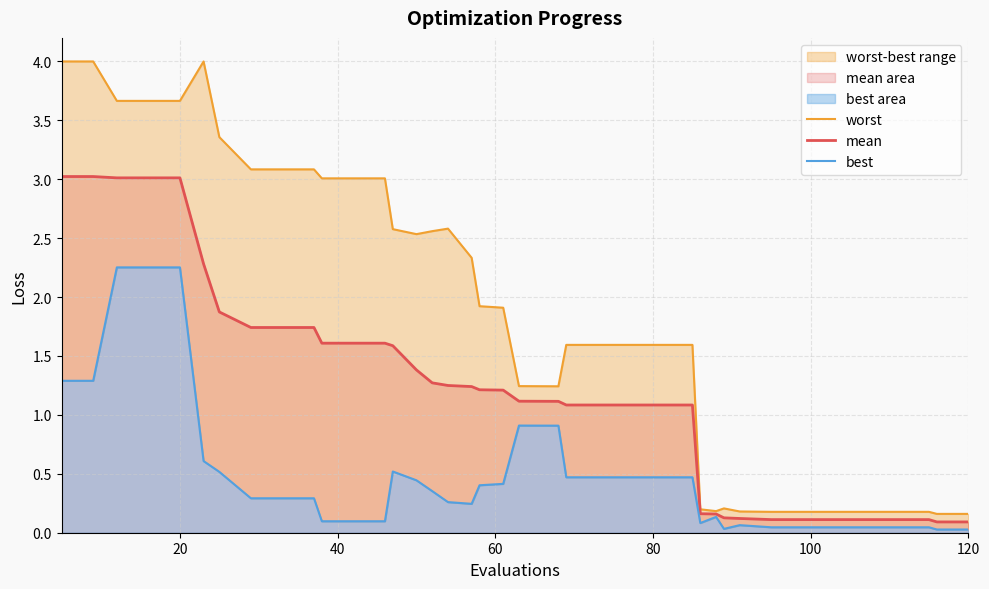

Rank the series at 7 from highest to lowest value.

worst, mean, best